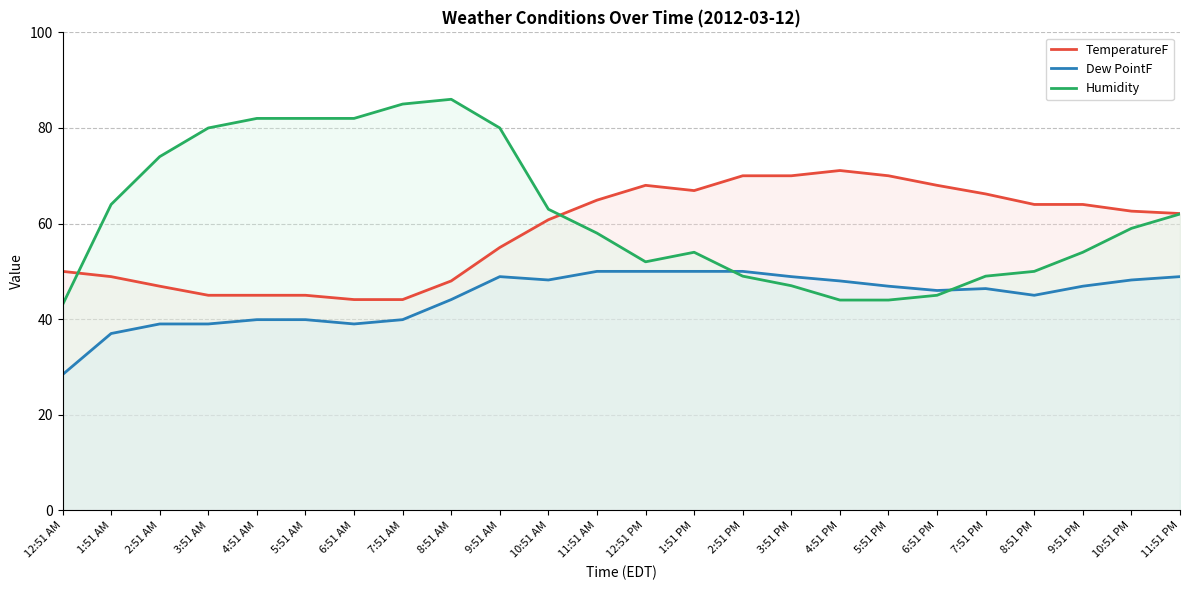

Which label corresponds to the largest value in the chart?

8:51 AM